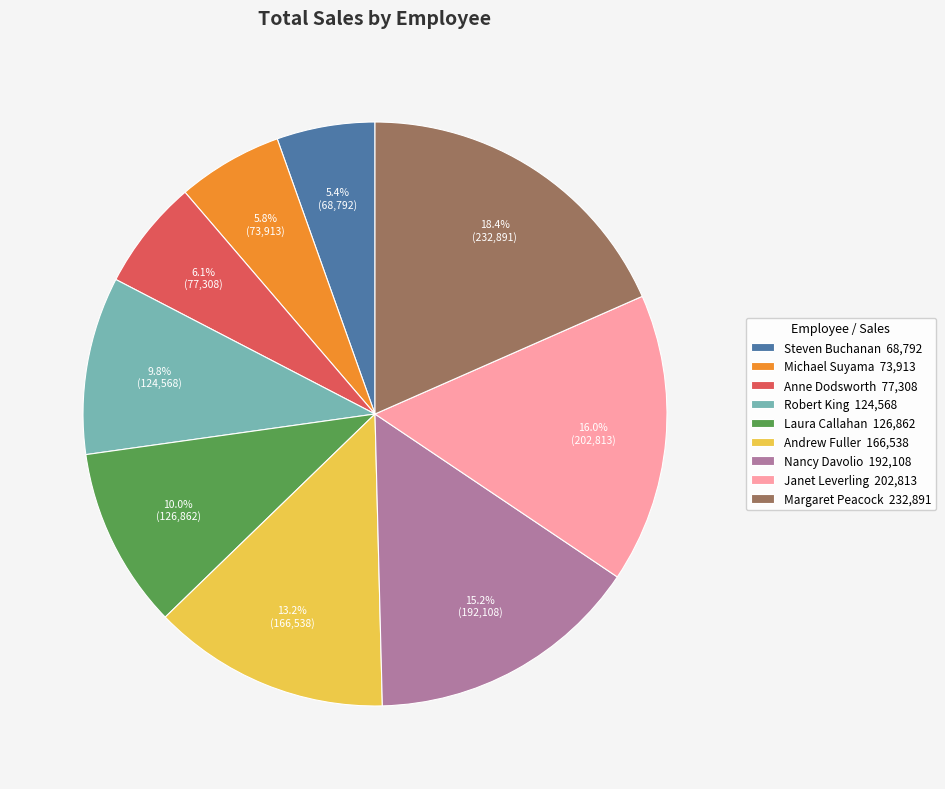

To the nearest percent, what is the difference between the largest and smallest slice percentages?

13%